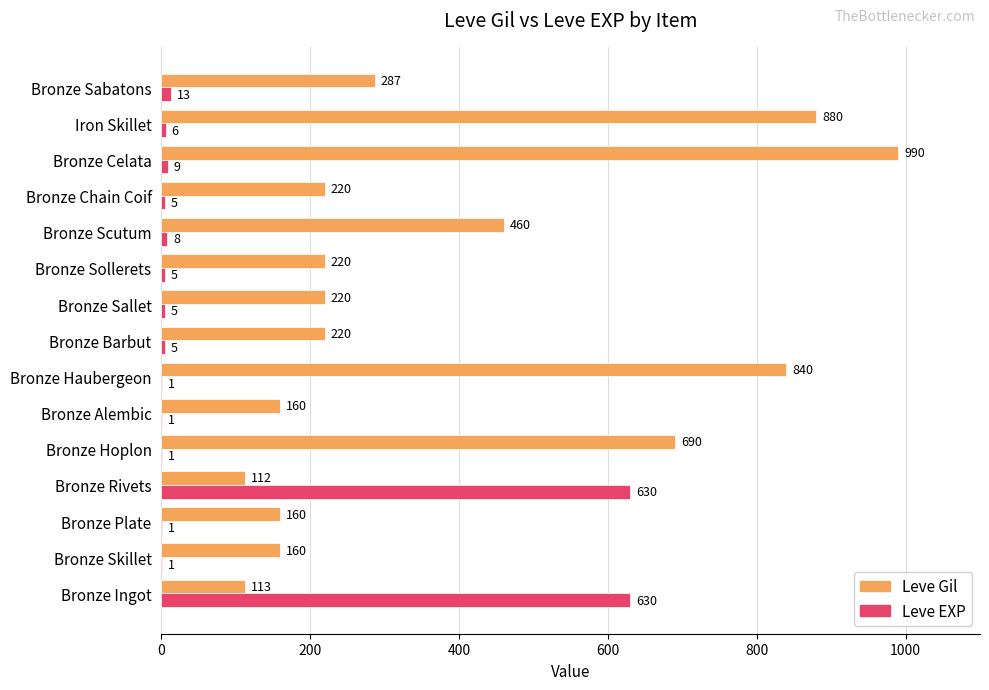

Which series has the largest range (max minus min)?

Leve Gil